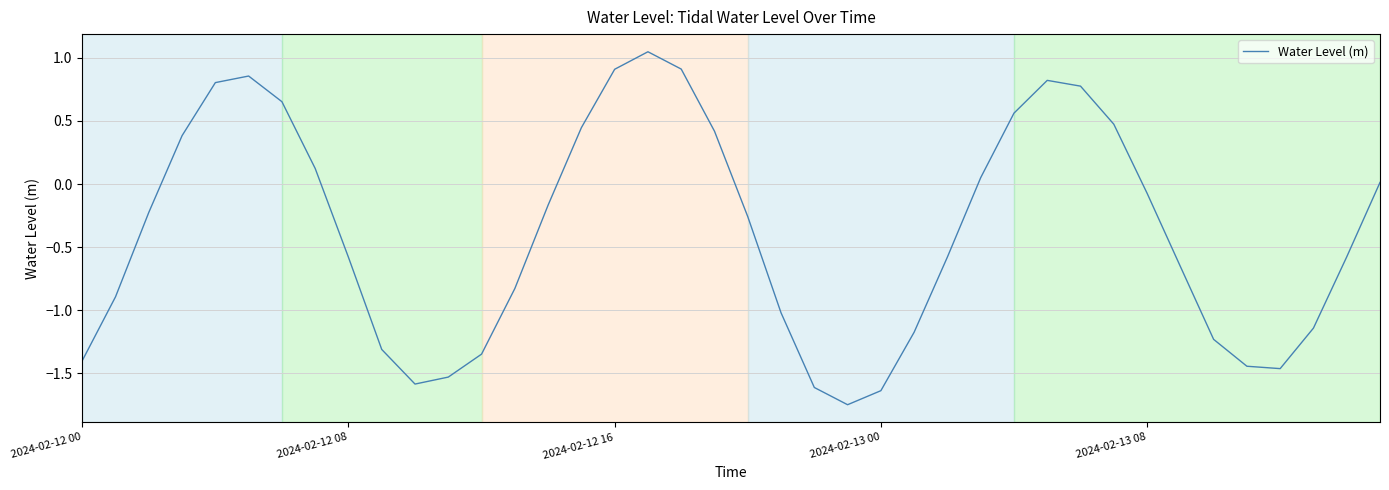

How many interior local peaks (higher than both neighbors) does the data have?

3